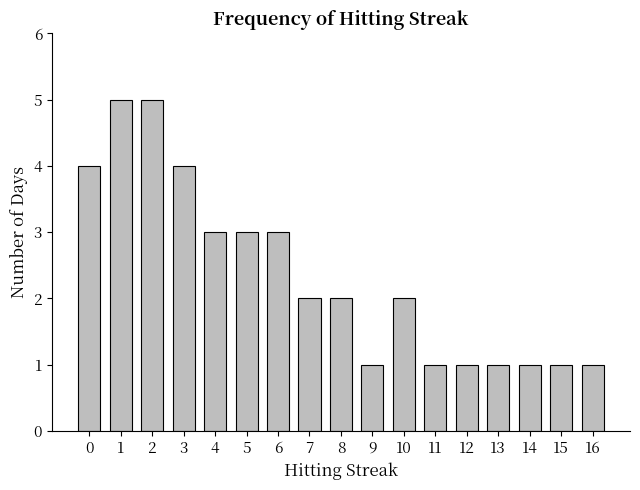

Is it true that the value at 7 is 2?

True